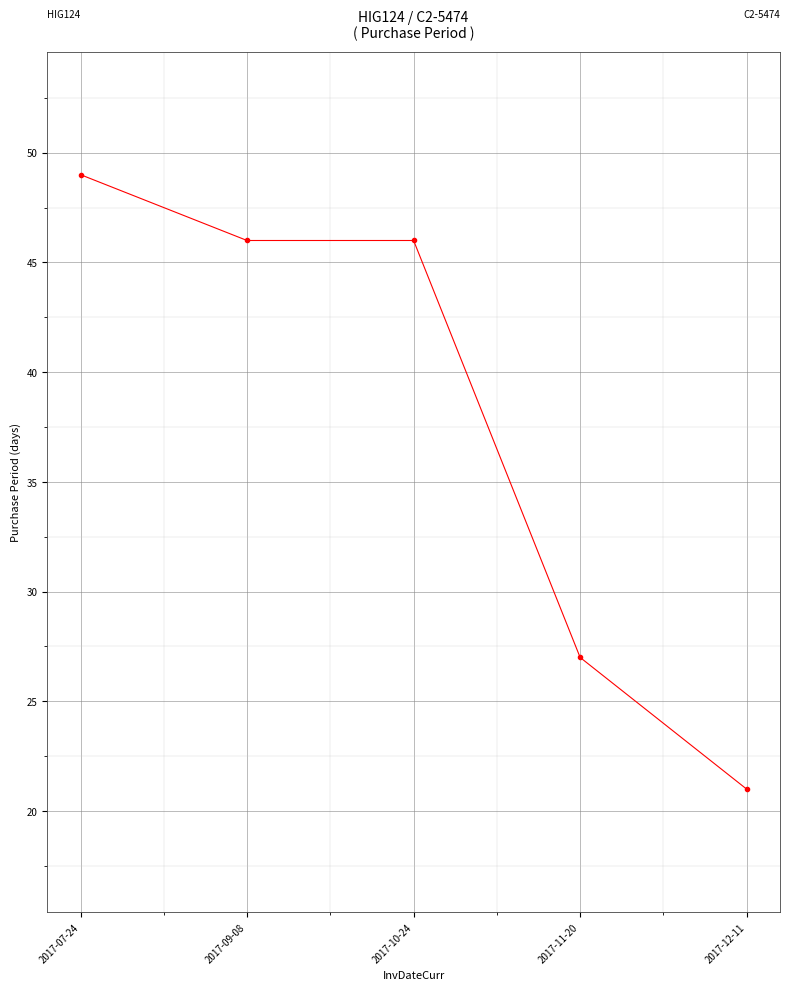

What is the label of the 2nd point from the left?

2017-09-08